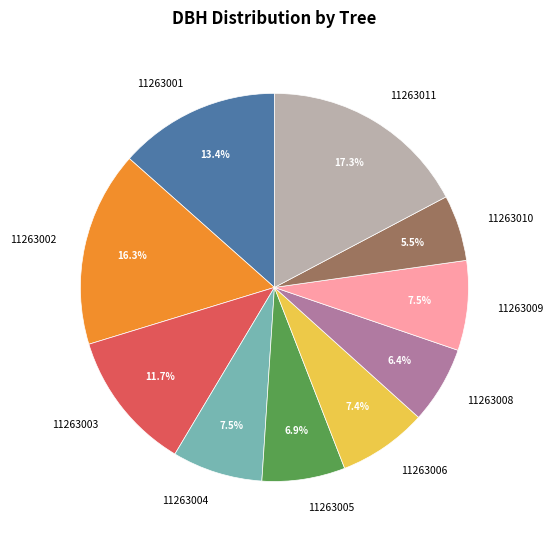

What is the largest slice in the pie chart?

11263011